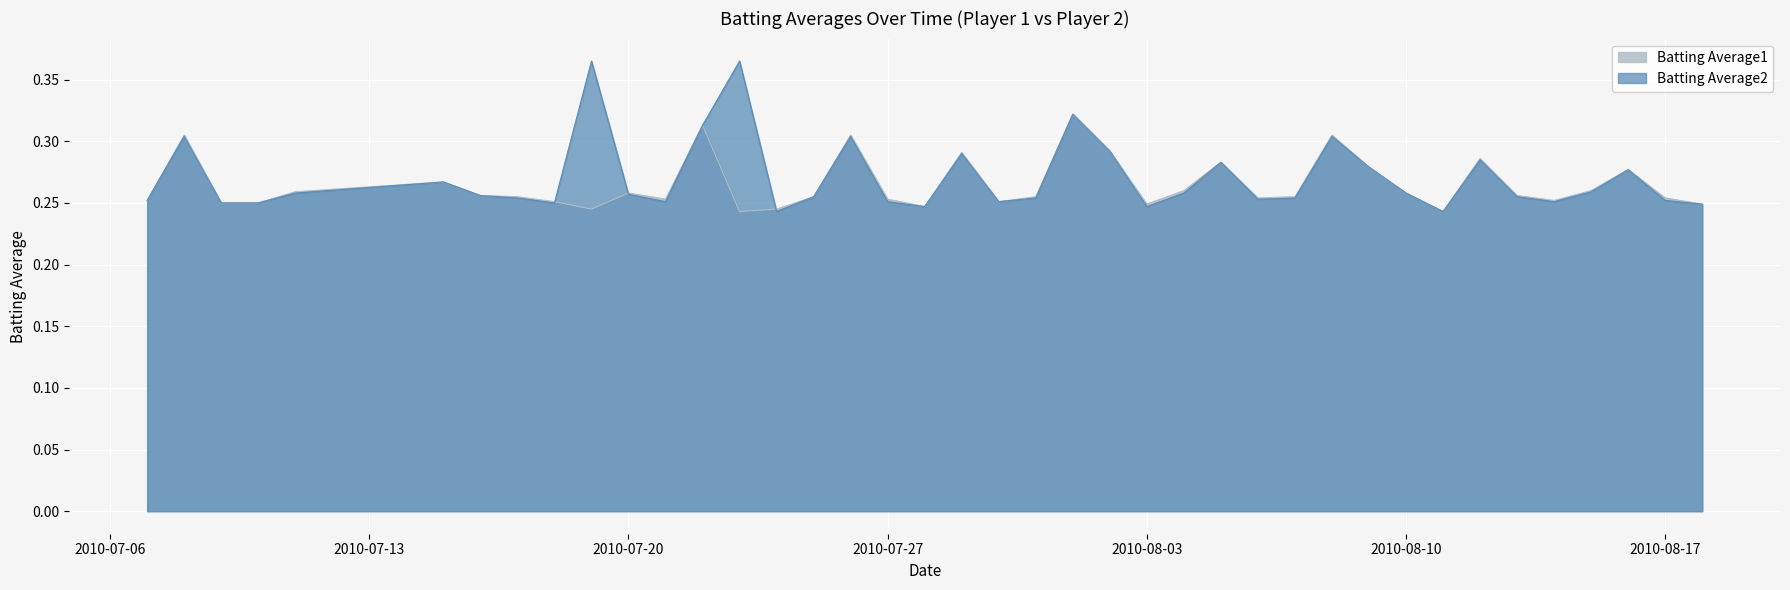

Reading left to right, extract all data points from this chart.

Batting Average1: 0.3	0.3	0.2	0.2	0.3	0.3	0.3	0.3	0.3	0.2	0.3	0.3	0.3	0.2	0.2	0.3	0.3	0.3	0.2	0.3	0.3	0.3	0.3	0.3	0.2	0.3	0.3	0.3	0.3	0.3	0.3	0.3	0.2	0.3	0.3	0.3	0.3	0.3	0.3	0.2
Batting Average2: 0.3	0.3	0.2	0.2	0.3	0.3	0.3	0.3	0.2	0.4	0.3	0.3	0.3	0.4	0.2	0.3	0.3	0.3	0.2	0.3	0.3	0.3	0.3	0.3	0.2	0.3	0.3	0.3	0.3	0.3	0.3	0.3	0.2	0.3	0.3	0.3	0.3	0.3	0.3	0.2